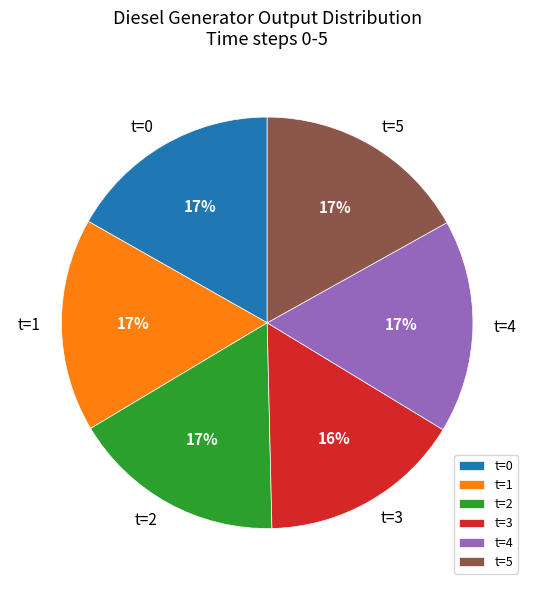

Do t=4 and t=5 together represent more than half of the pie?

No